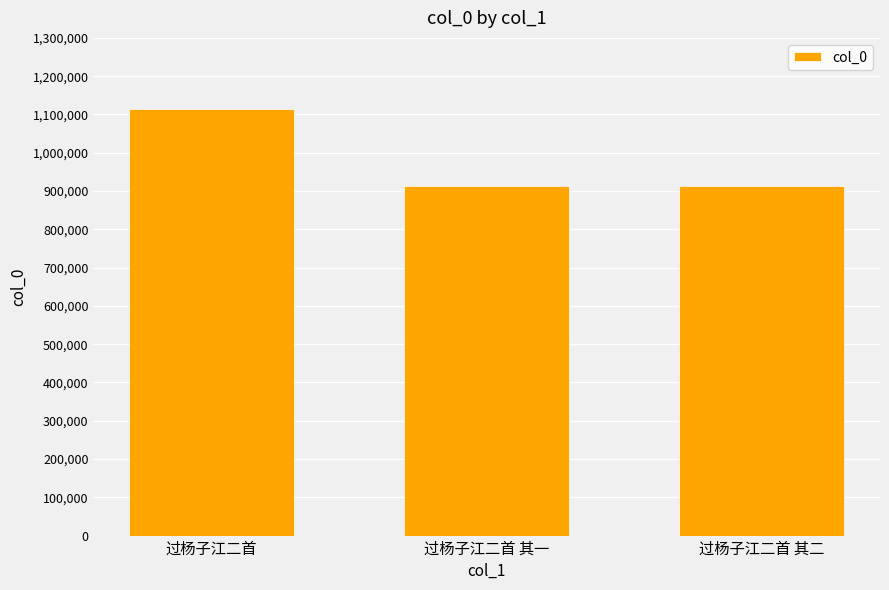

What position from the left is 过杨子江二首?

1